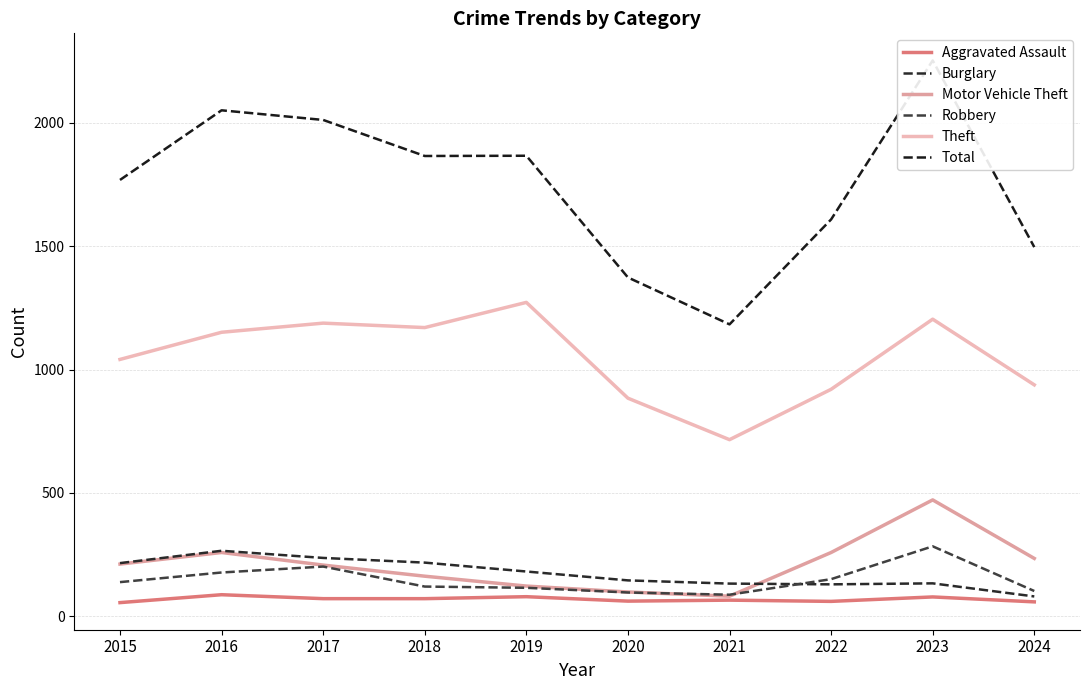

Does the chart have visible grid lines?

Yes